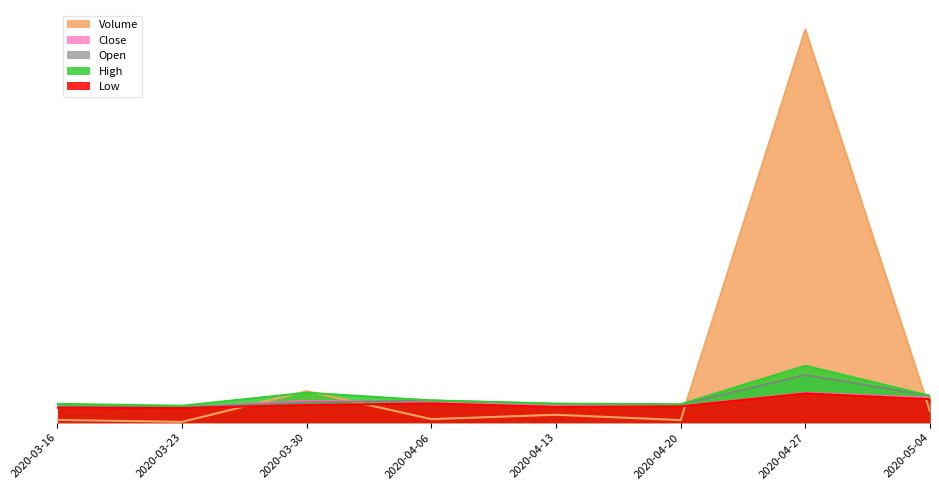

What position from the right is 2020-04-20?

3